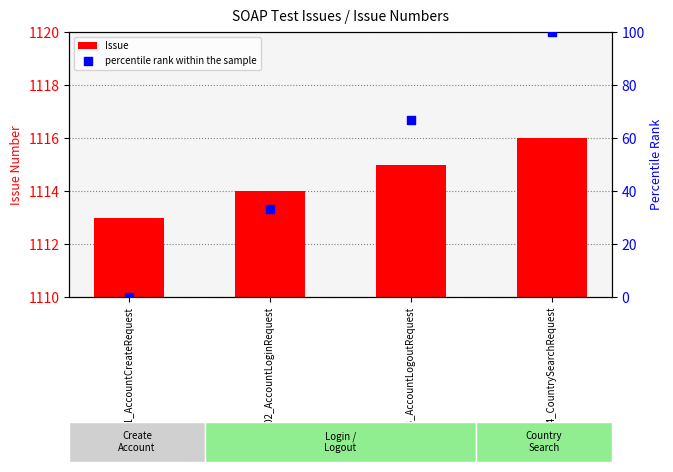

Which series has the largest total across all categories?

Issue